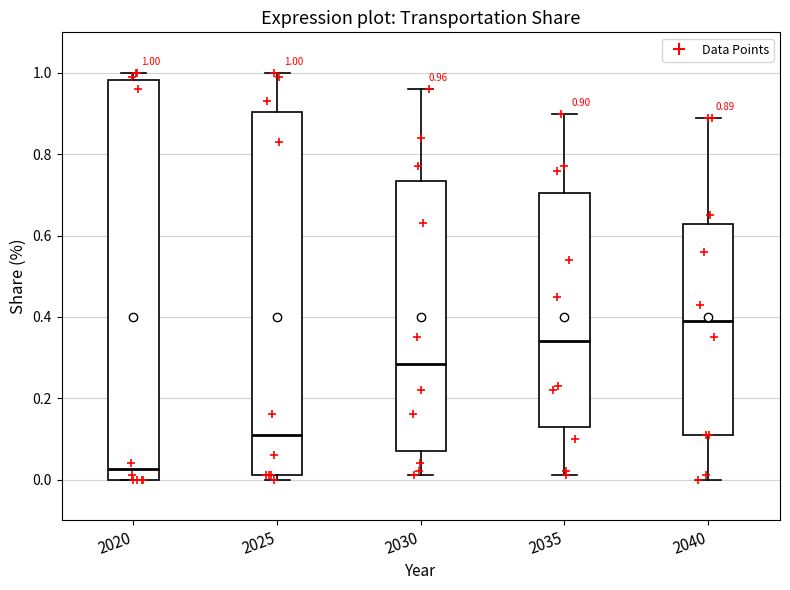

Which box is the tallest, from its lower edge to its upper edge?

2020